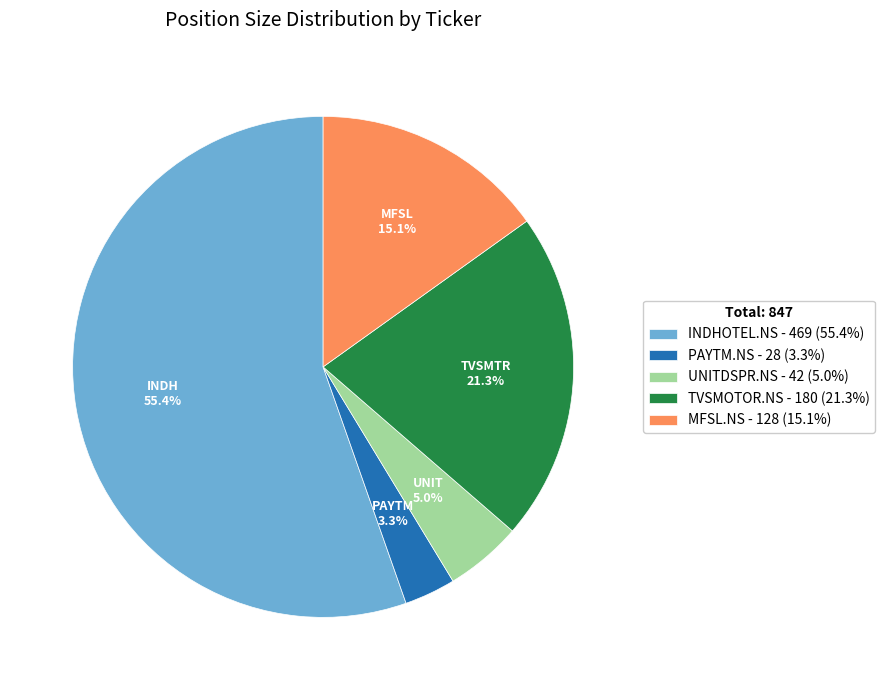

Is the sum of INDHOTEL.NS and PAYTM.NS greater than half?

Yes